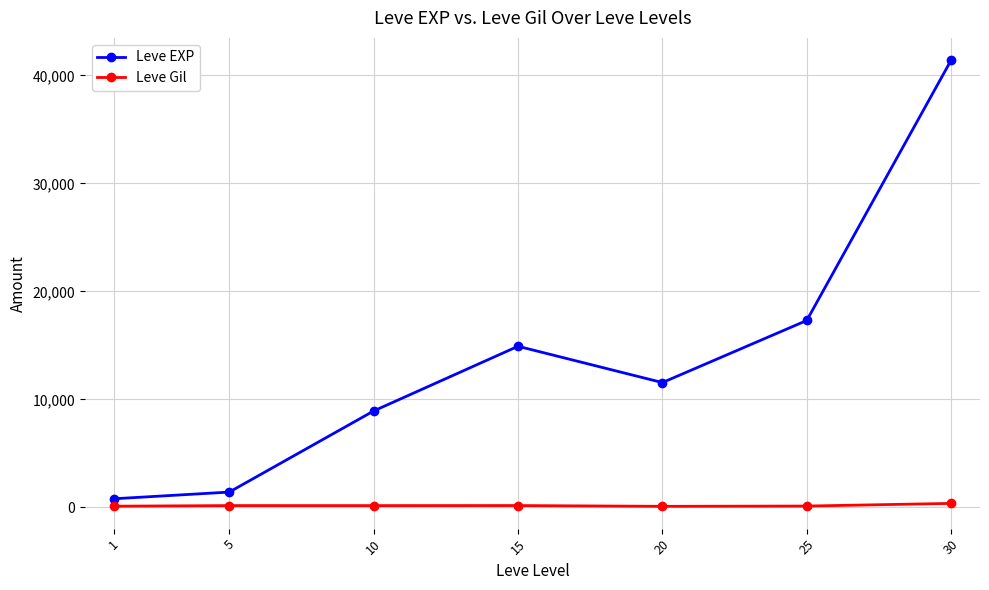

What is the difference between the maximum and minimum values in the Leve Gil series?

271